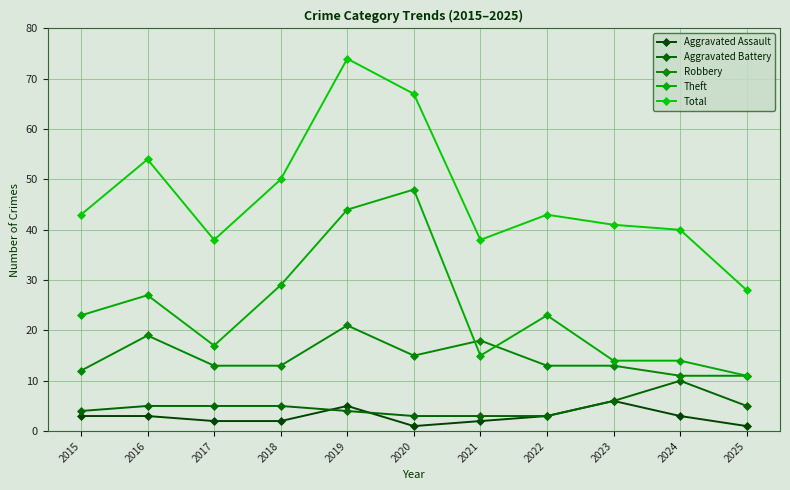

Reading left to right, extract all data points from this chart.

Aggravated Assault: 3	3	2	2	5	1	2	3	6	3	1
Aggravated Battery: 4	5	5	5	4	3	3	3	6	10	5
Robbery: 12	19	13	13	21	15	18	13	13	11	11
Theft: 23	27	17	29	44	48	15	23	14	14	11
Total: 43	54	38	50	74	67	38	43	41	40	28